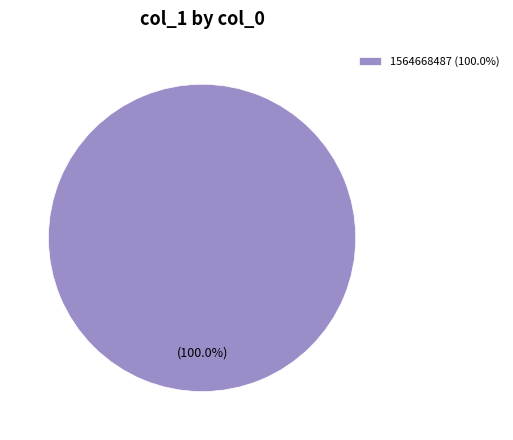

Which slice represents more than half of the pie?

1564668487 (100.0%)